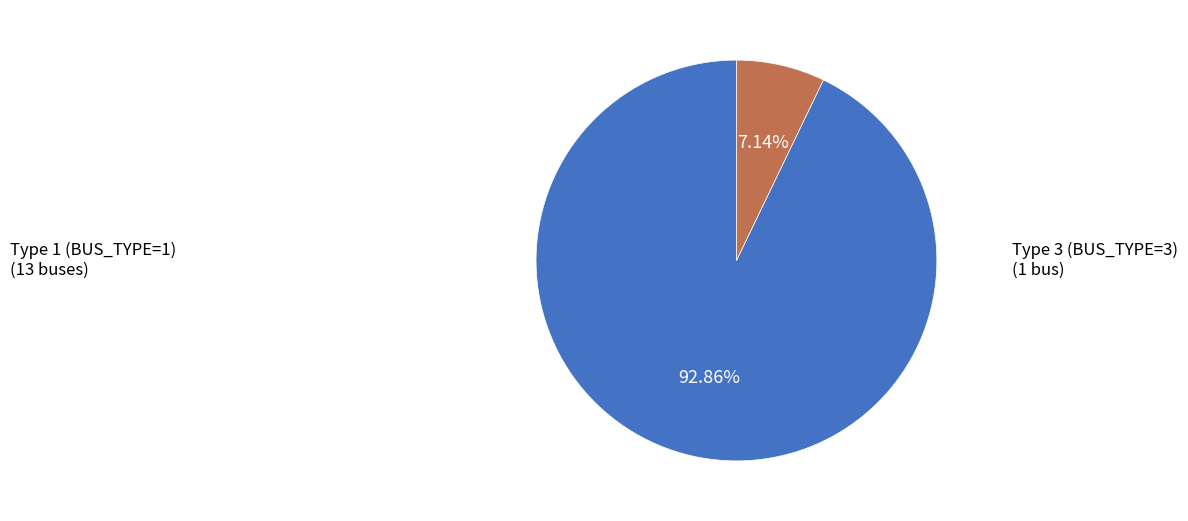

Is there a majority slice in this chart?

Yes